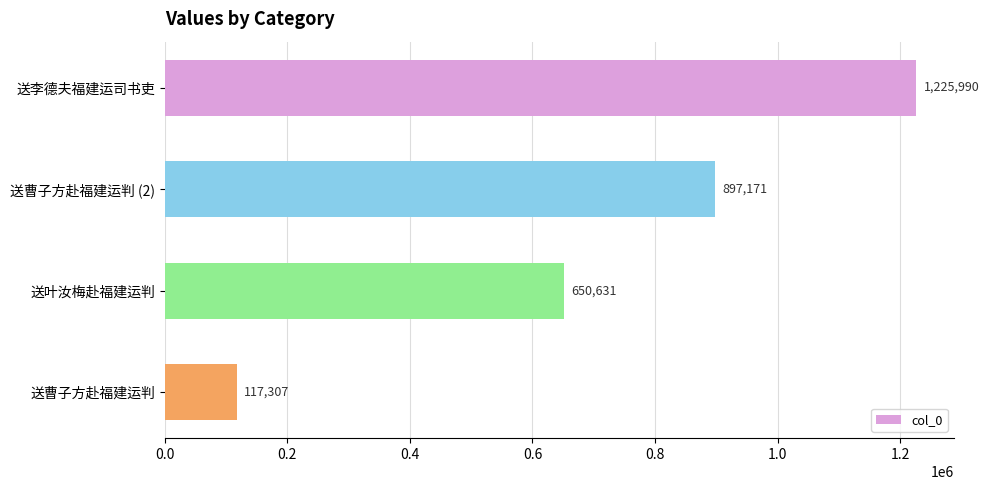

True or false: the data shows 897171 at 送曹子方赴福建运判 (2).

True